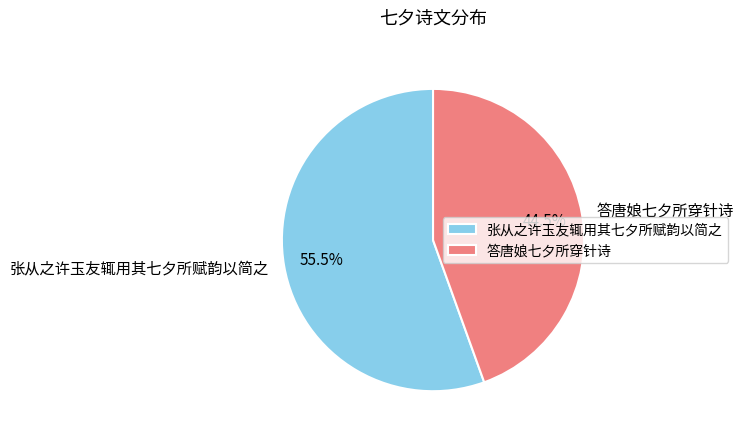

Which slice is the smallest?

答唐娘七夕所穿针诗